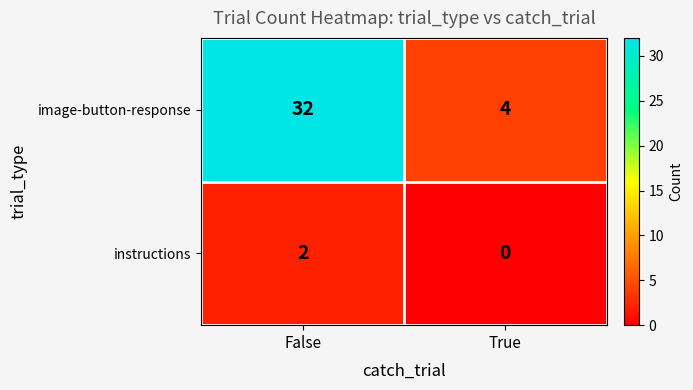

Between False and True, which series saw the biggest shift?

image-button-response